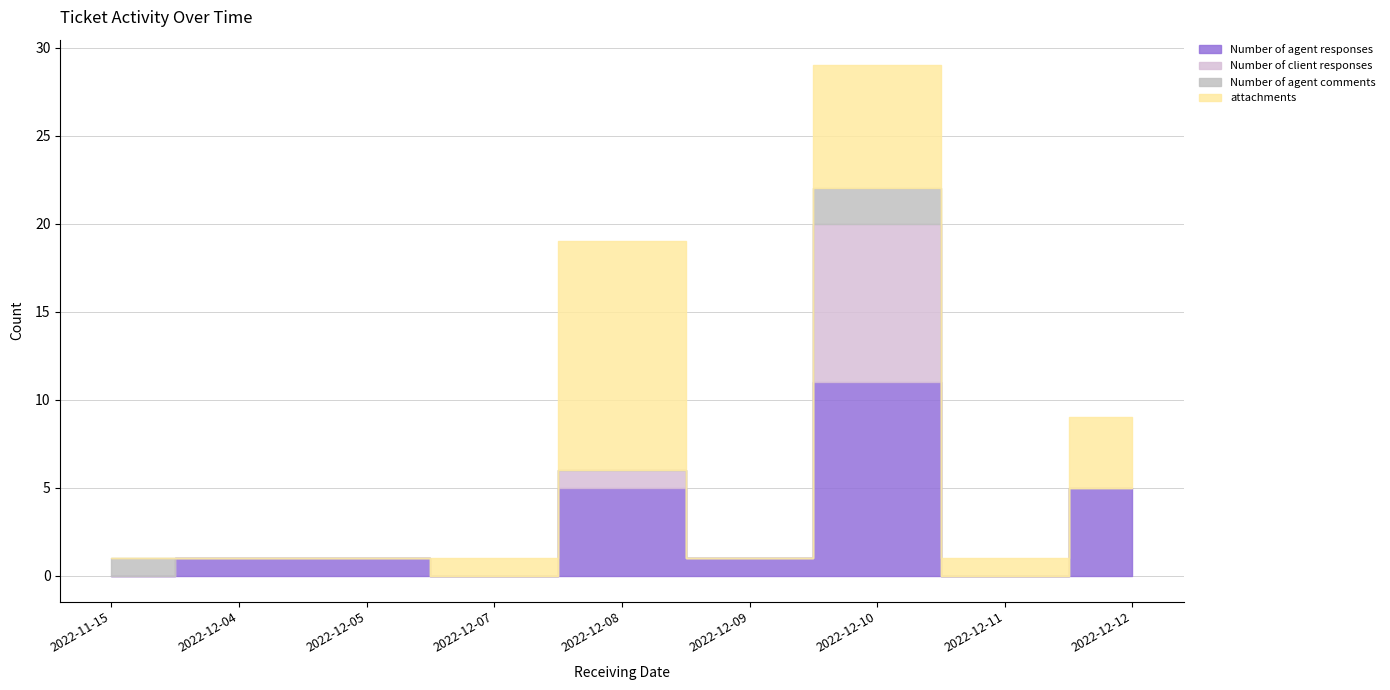

What is the difference between the Number of agent responses values at 2022-12-09 and 2022-12-07?

1